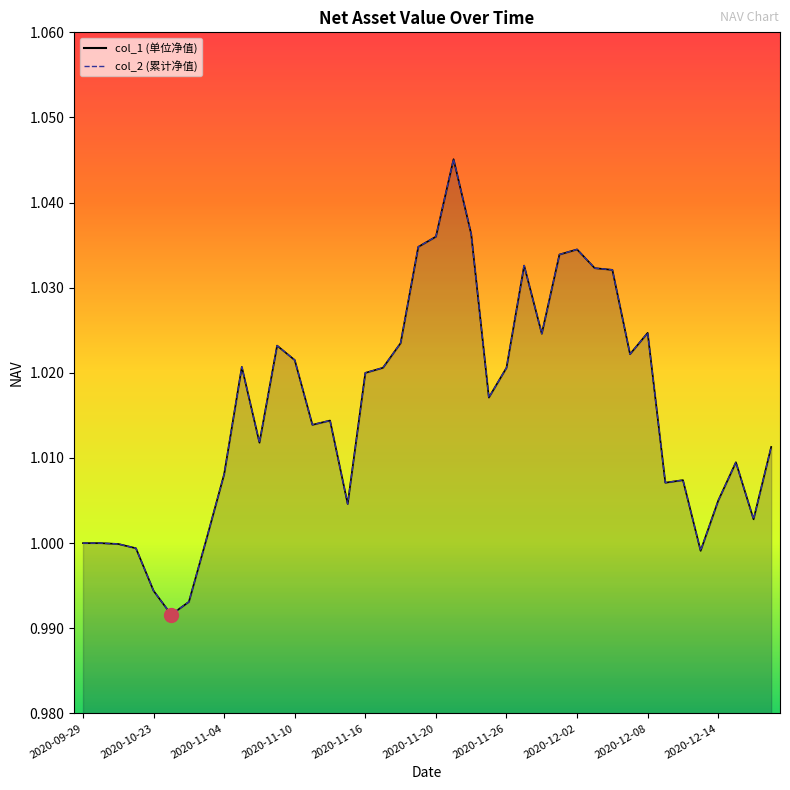

Which series has the widest spread of values?

col_1